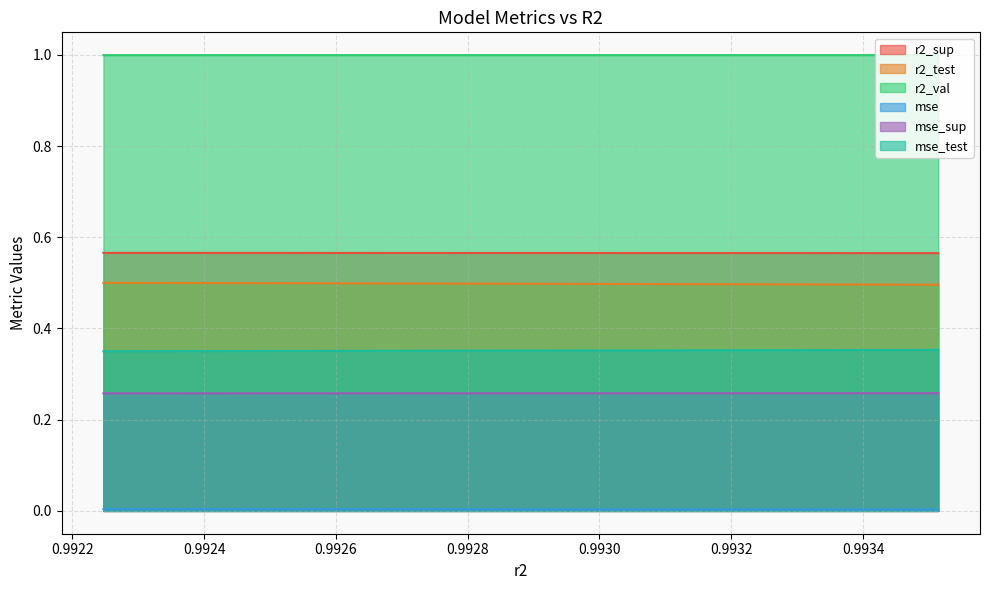

Which series has the widest spread of values?

r2_test